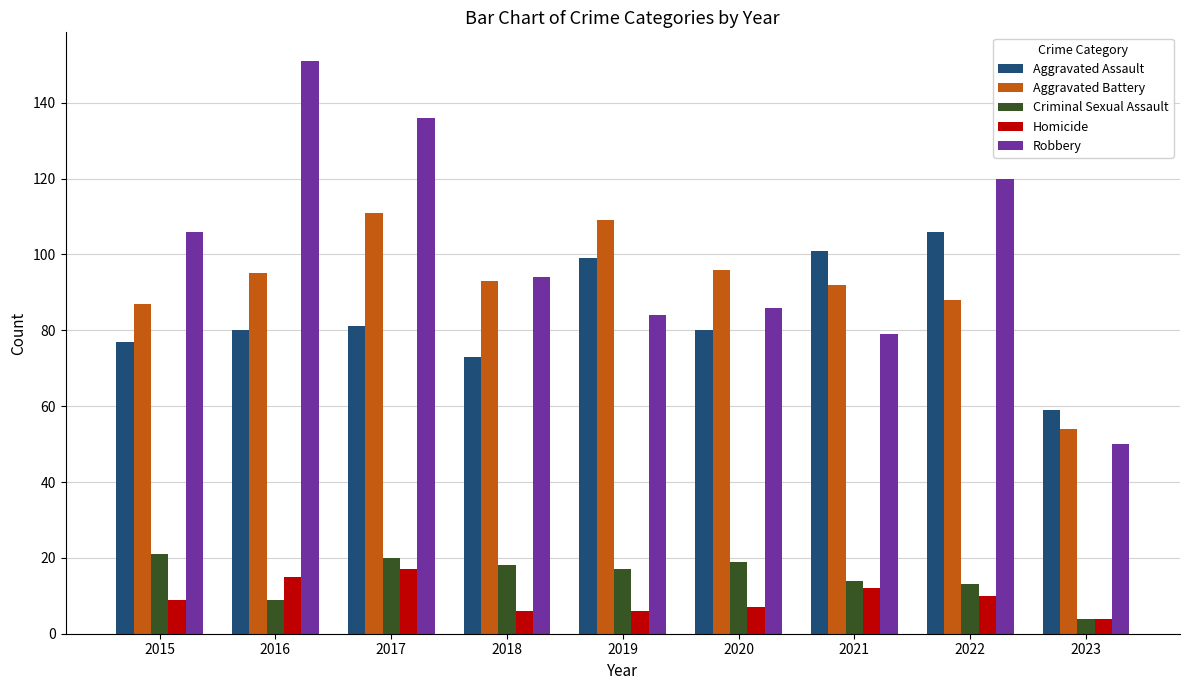

Reading left to right, extract all data points from this chart.

Aggravated Assault: 77	80	81	73	99	80	101	106	59
Aggravated Battery: 87	95	111	93	109	96	92	88	54
Criminal Sexual Assault: 21	9	20	18	17	19	14	13	4
Homicide: 9	15	17	6	6	7	12	10	4
Robbery: 106	151	136	94	84	86	79	120	50